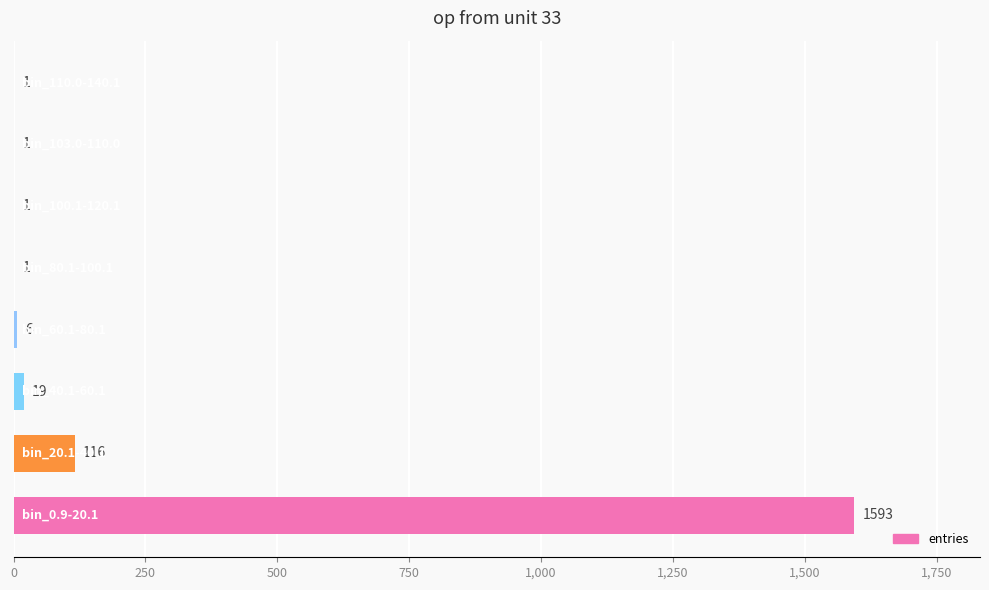

What is the maximum value shown in the chart?

1593